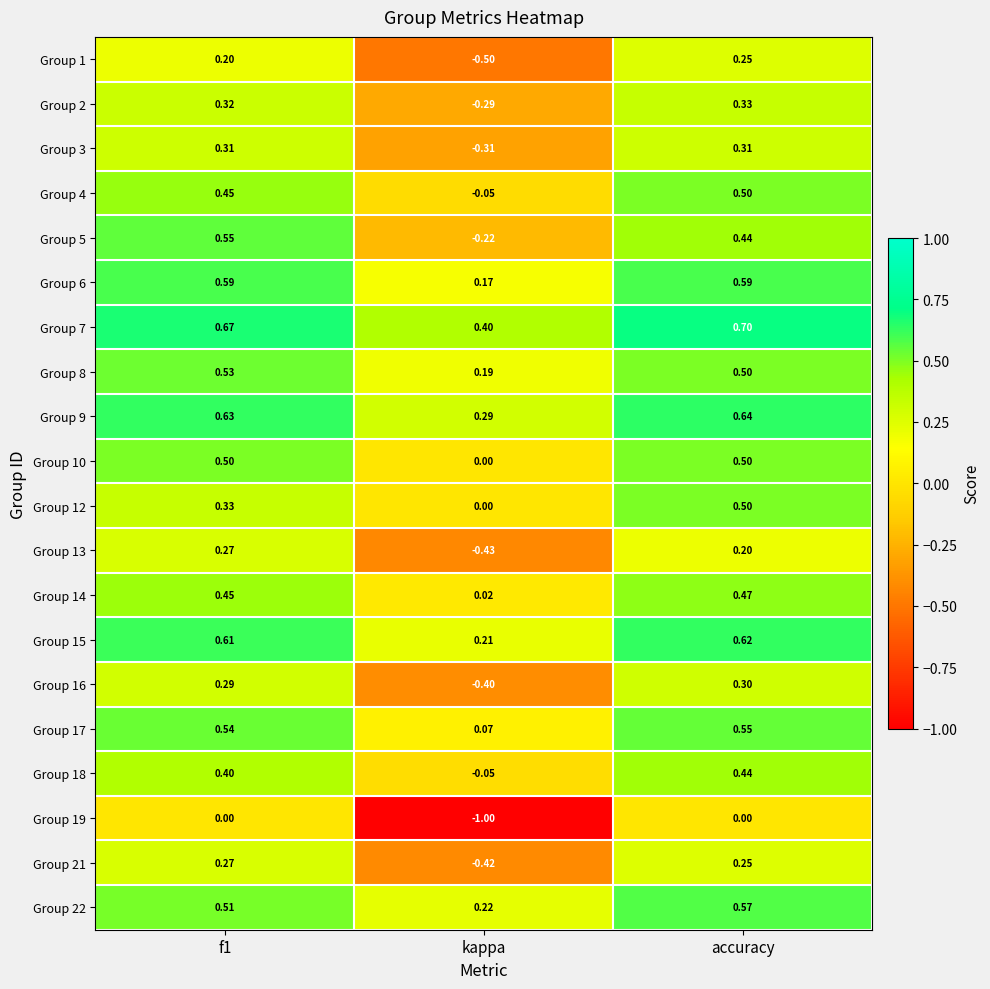

Which series changed the most between f1 and kappa?

Group 19